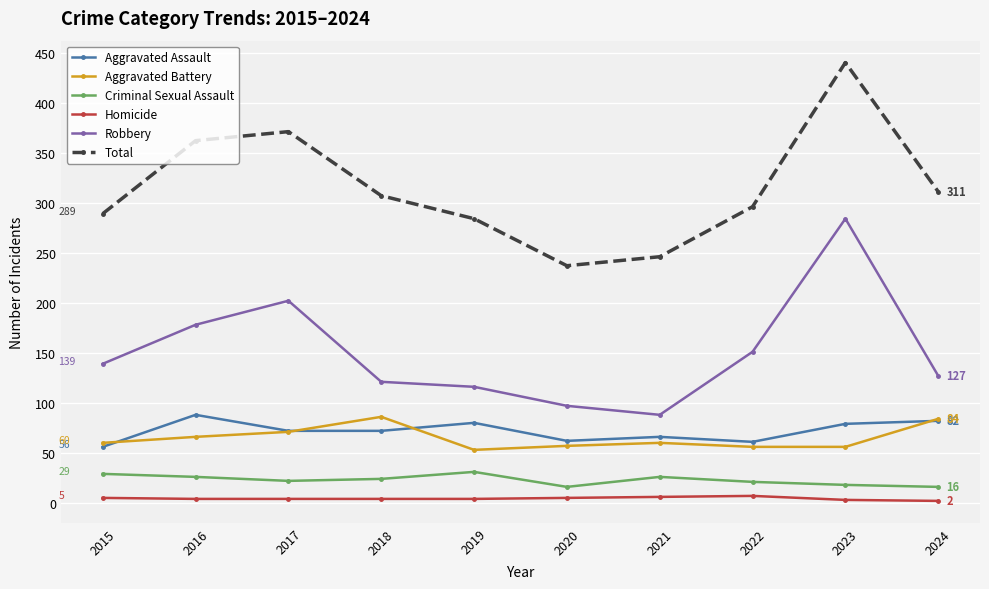

What is the value of the Total point at the 7th from the left?

246